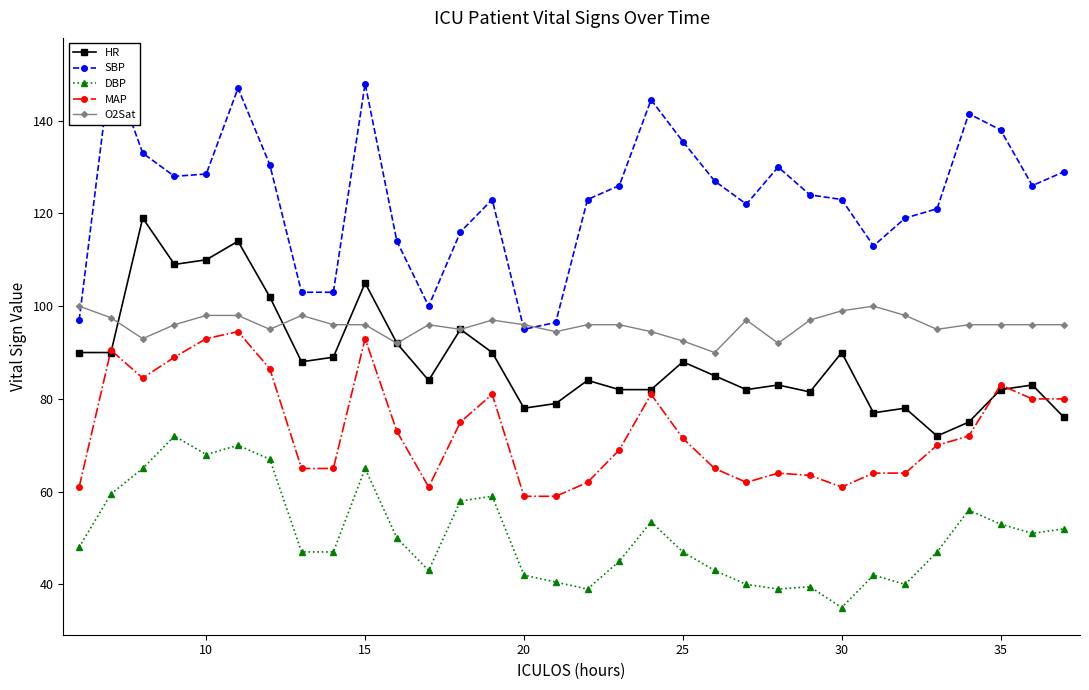

True or false: DBP has more than 2 interior local peaks.

True